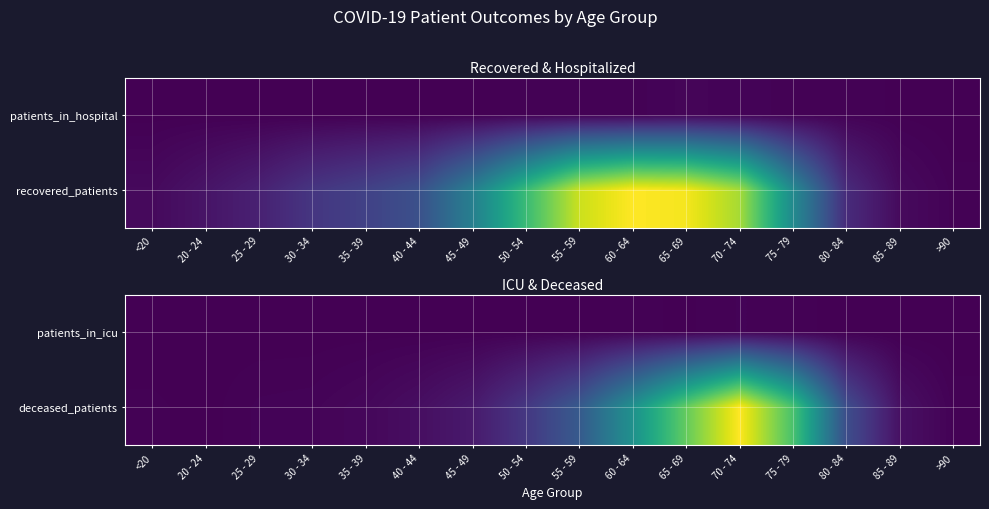

What is the spread (max minus min) of values at 85 - 89?

58